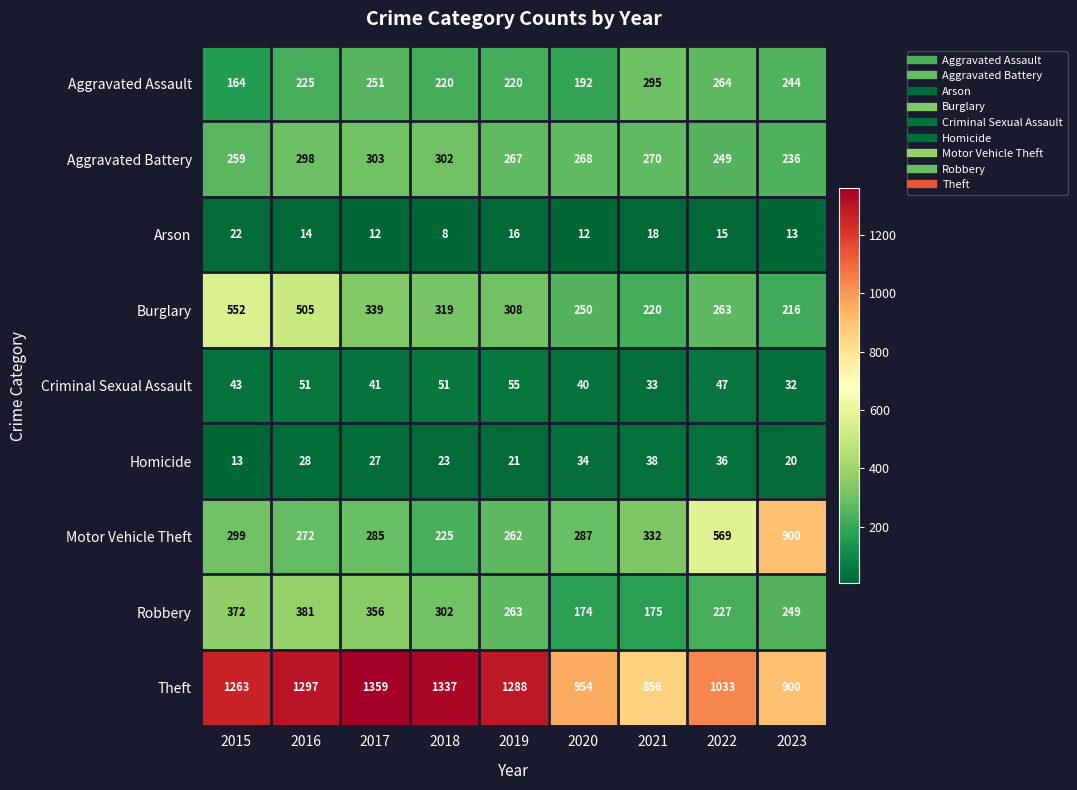

At 2020, list the series in order from largest to smallest.

Theft, Motor Vehicle Theft, Aggravated Battery, Burglary, Aggravated Assault, Robbery, Criminal Sexual Assault, Homicide, Arson